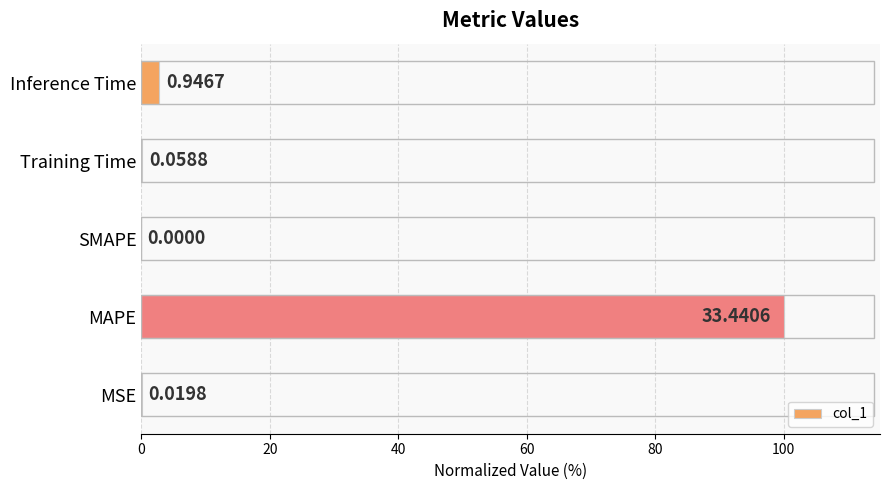

What is the change in value from Training Time to Inference Time?

+2.7